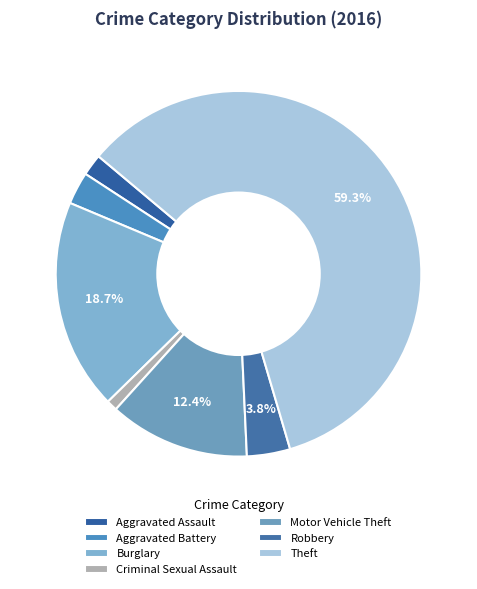

To the nearest percent, what is the average slice percentage?

14%